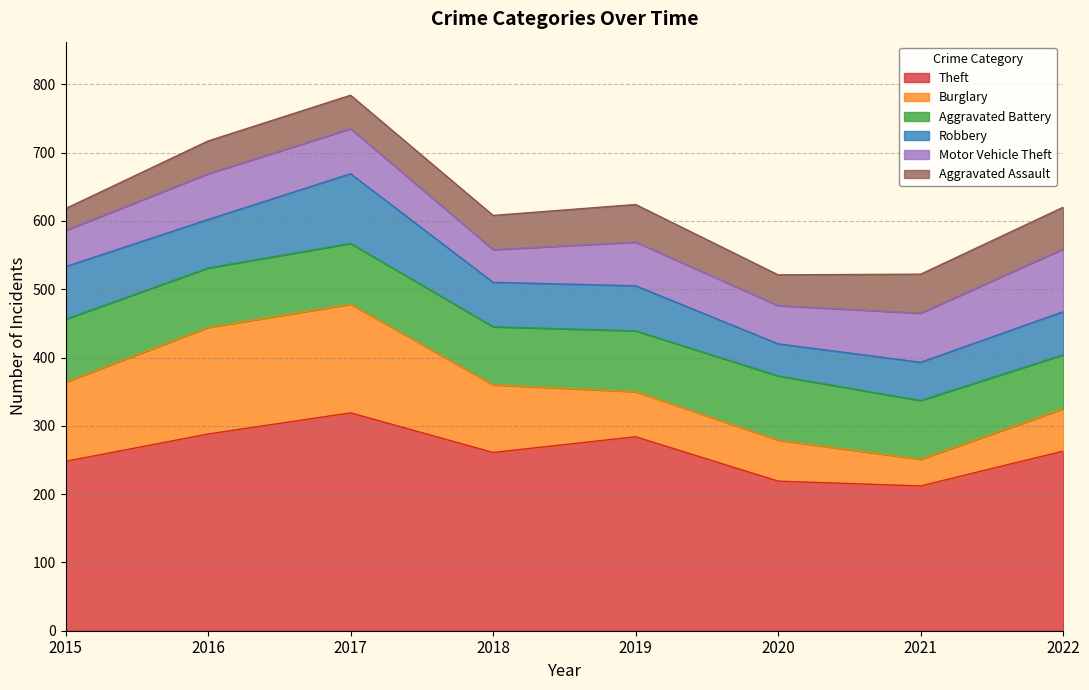

In Aggravated Assault, how many points are lower than both neighbors (excluding endpoints)?

1